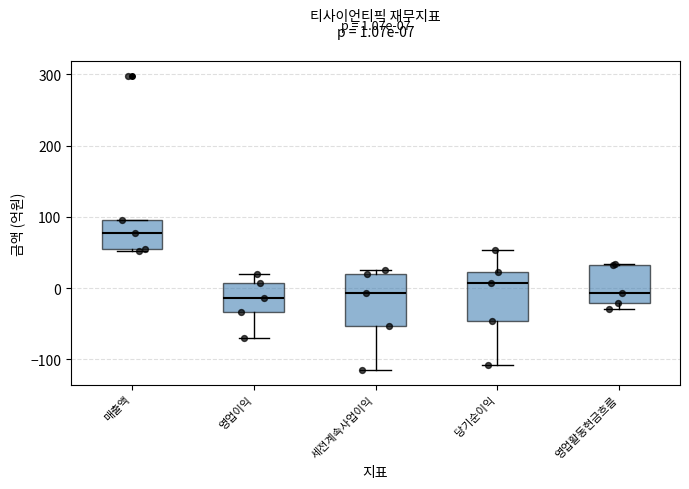

Which box has the highest median line?

매출액